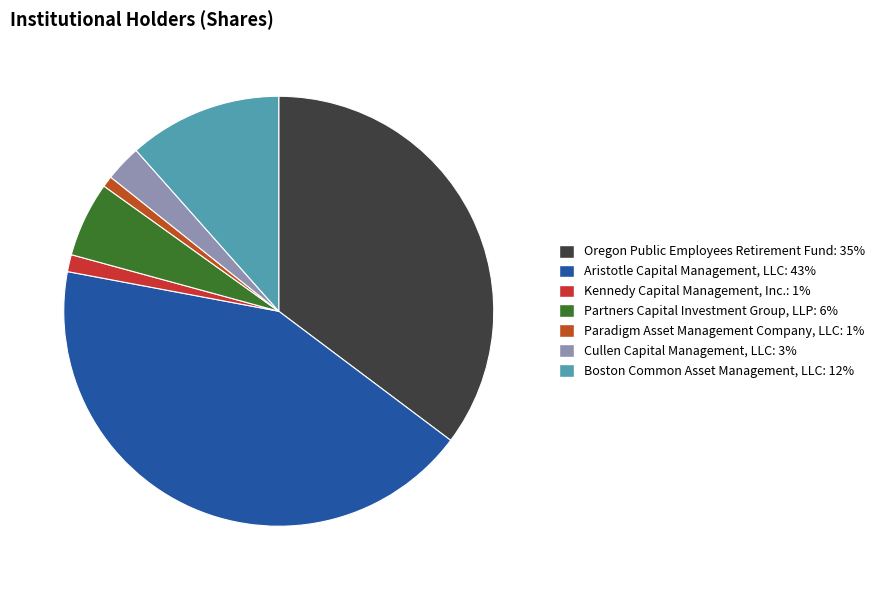

True or false: Kennedy Capital Management, Inc. accounts for 1% of the total.

True